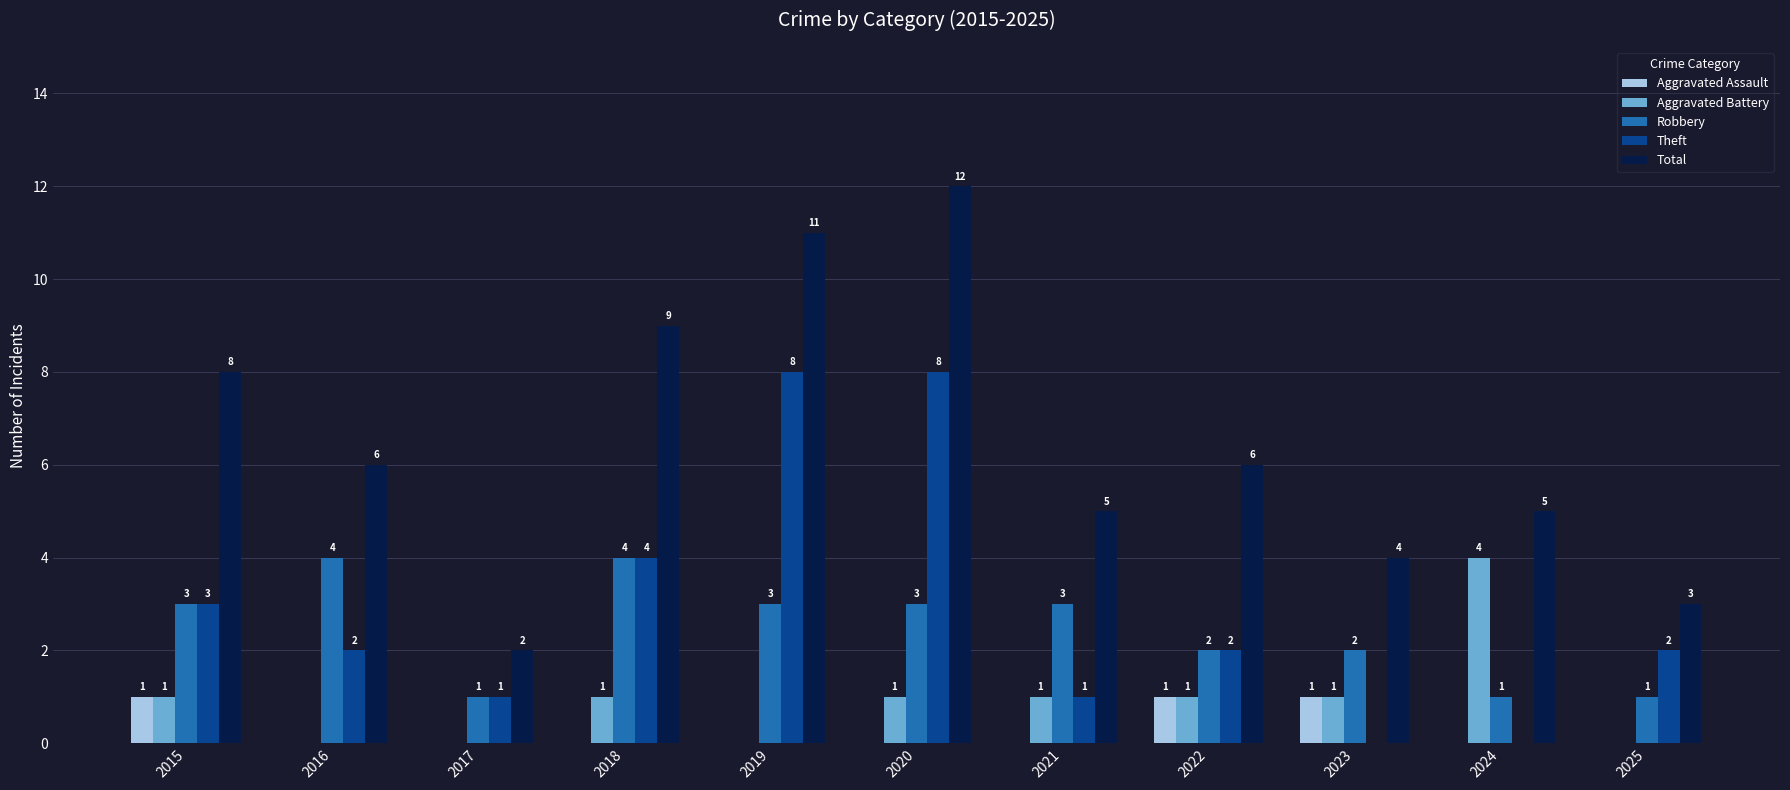

Count the Total values in the range 4 to 9.

7